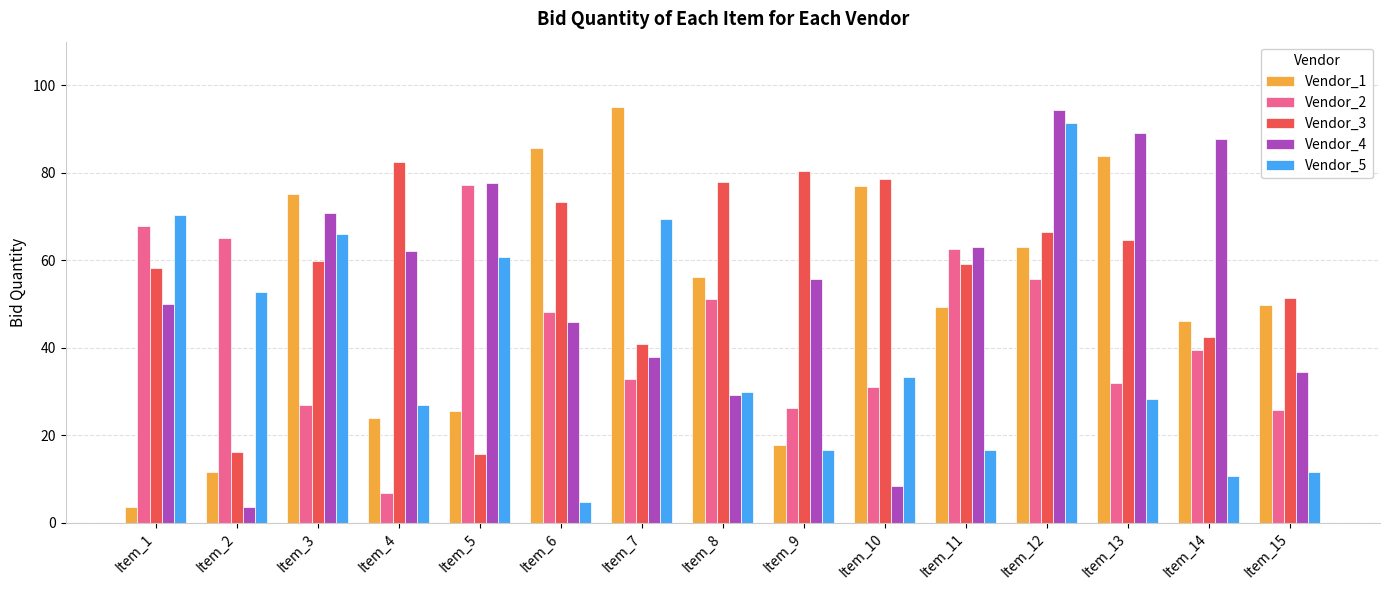

Is it true that Vendor_4 equals 32.0 at Item_12?

False